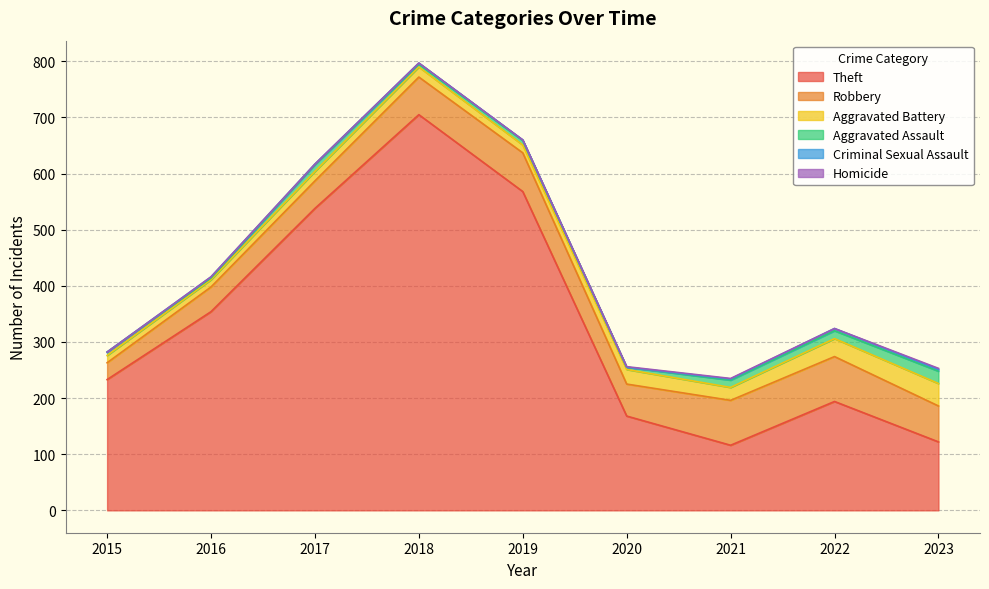

What is the average value of the Aggravated Assault series?

10